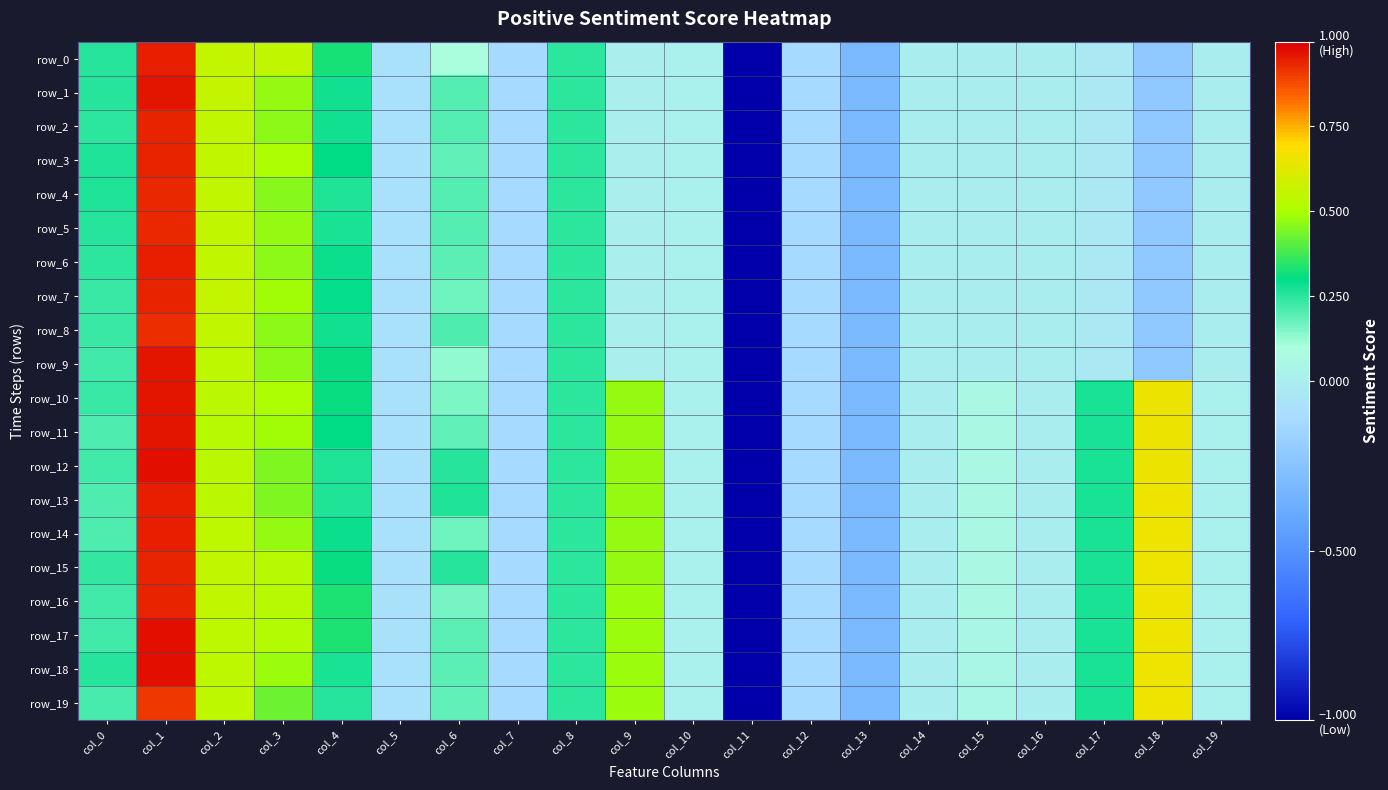

Where is row_3 nearest to the value 0?

col_9